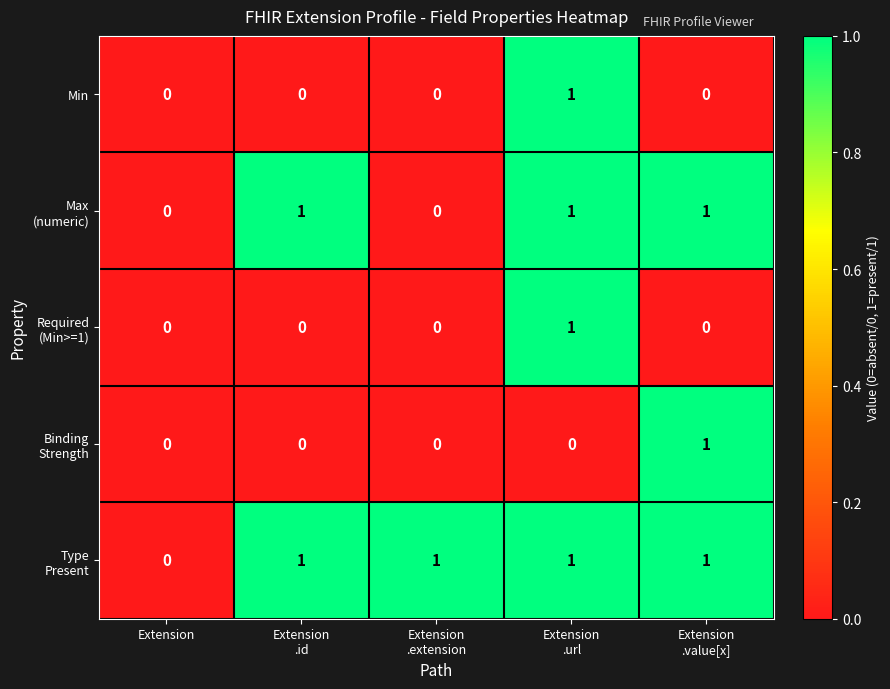

What is the greatest value displayed?

1